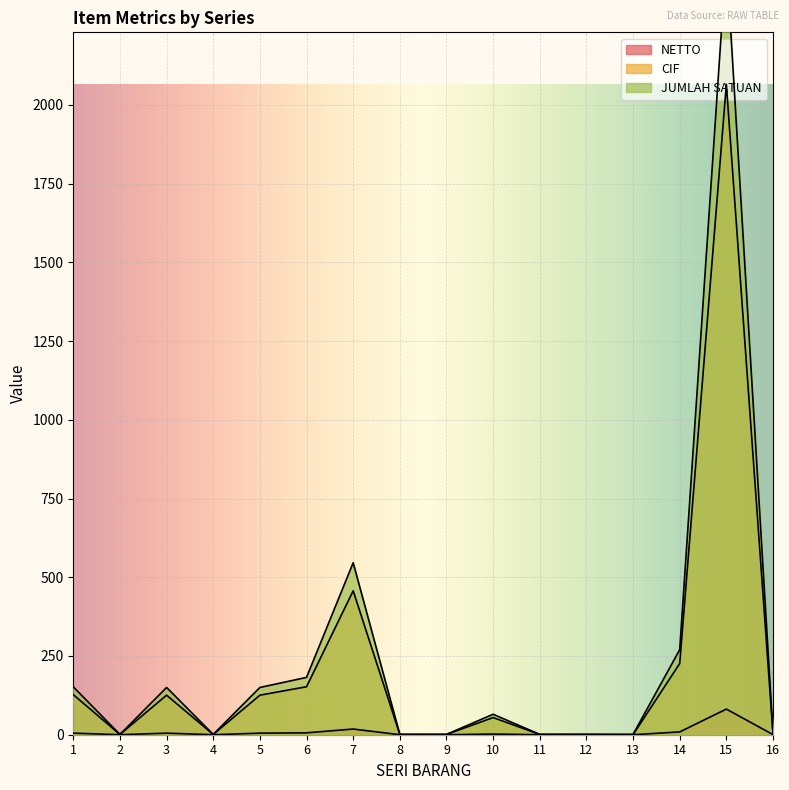

At which category does JUMLAH SATUAN reach its first local peak?

3